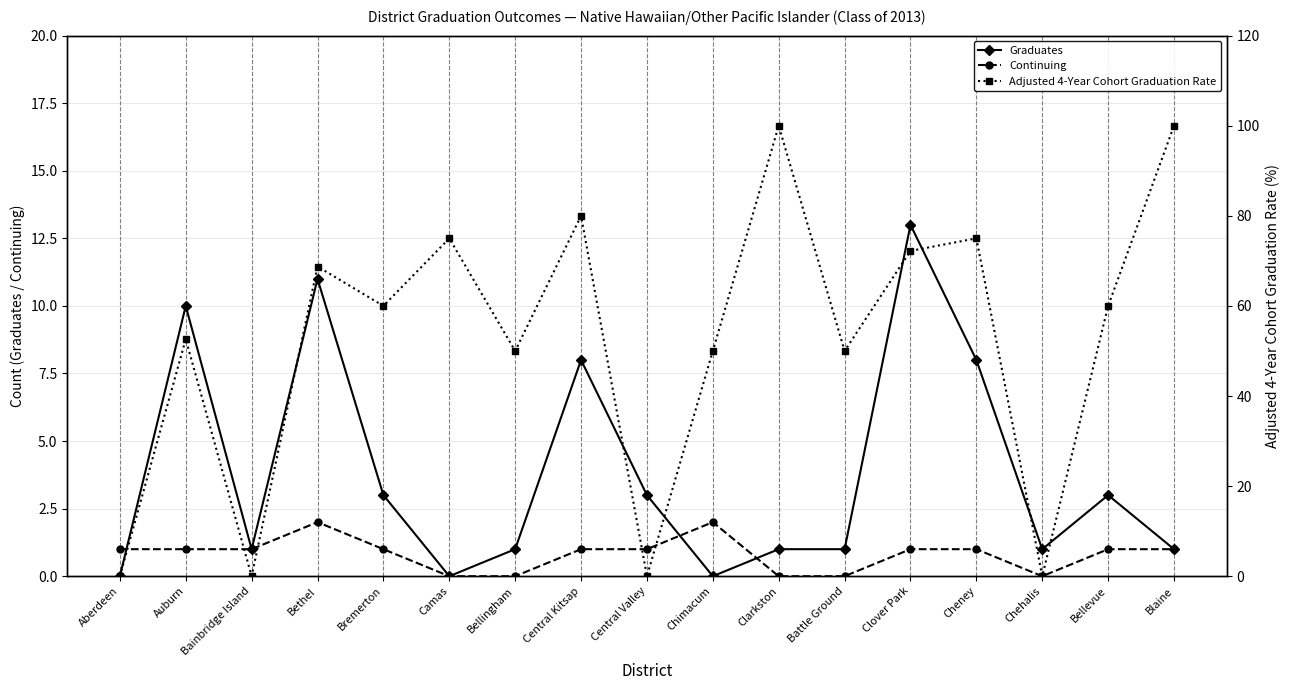

How many distinct data groups are displayed?

3